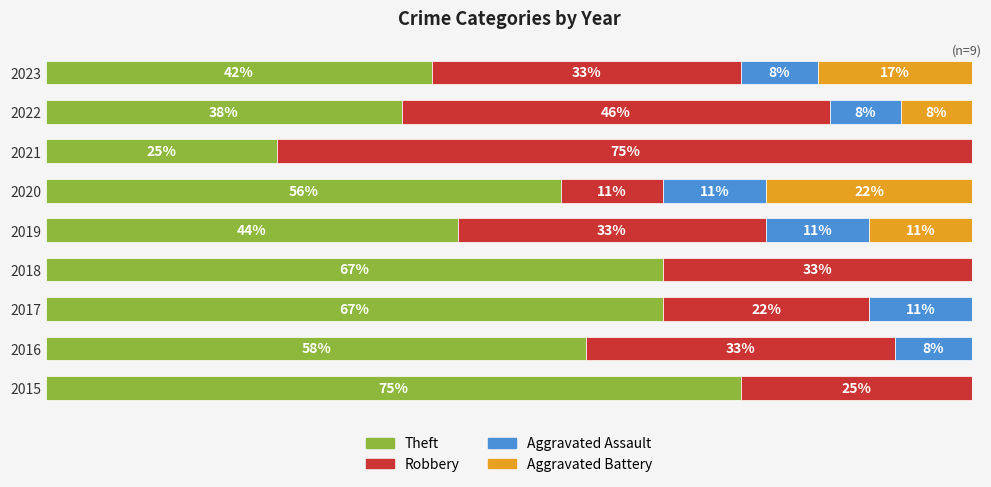

What are all the series names shown in the legend?

Theft, Robbery, Aggravated Assault, Aggravated Battery